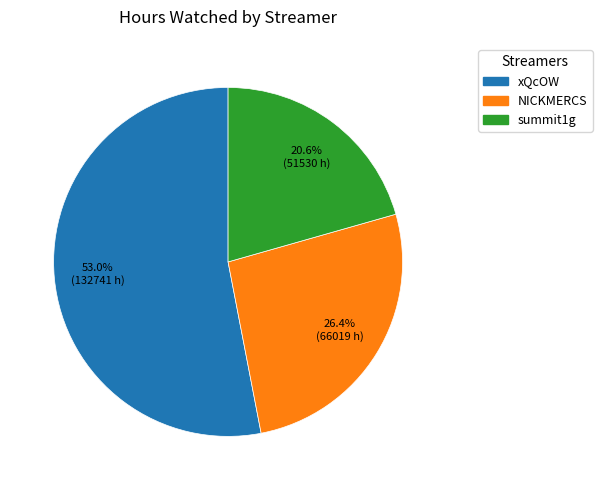

The xQcOW slice represents 53% of the pie. True or false?

True